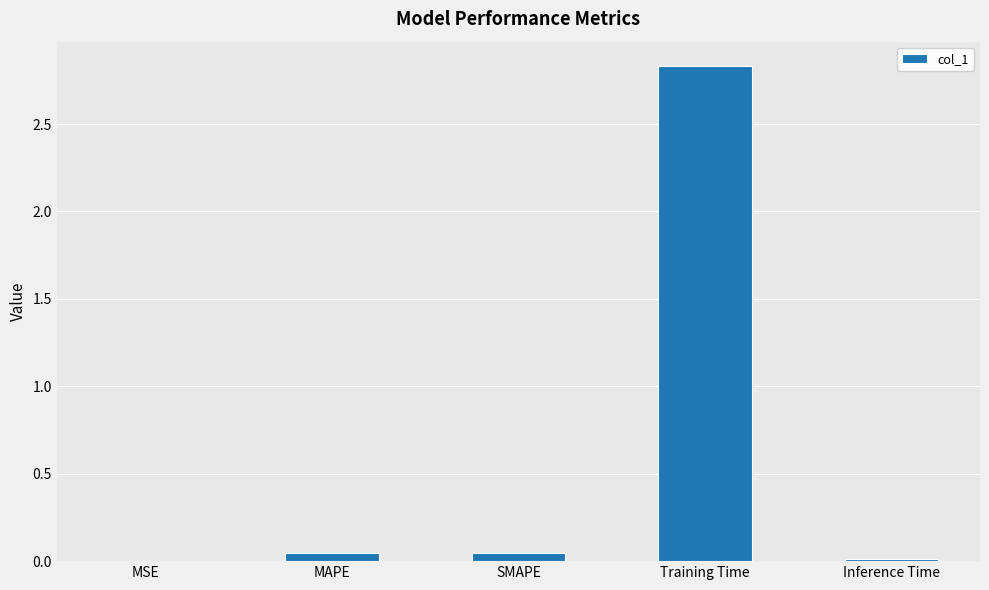

What is the sum of all values?

2.9